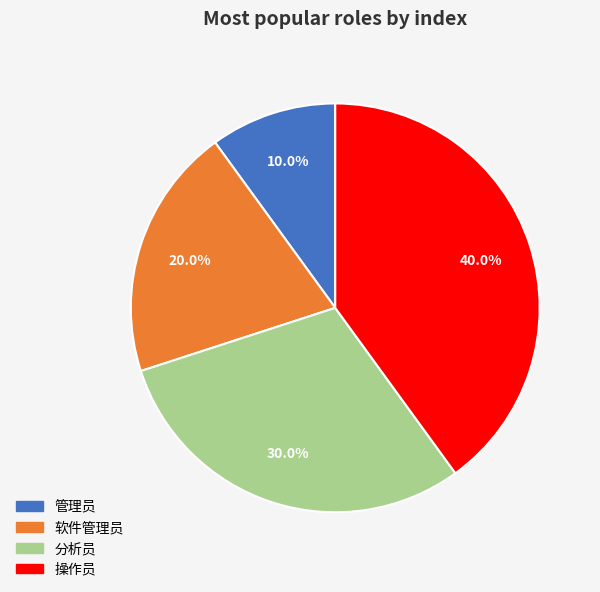

To the nearest percent, what portion does 分析员 represent?

30%